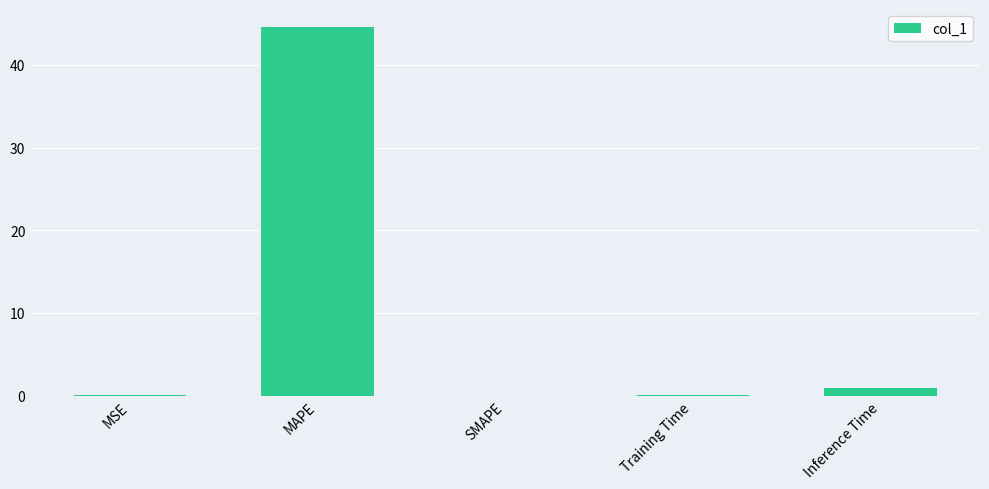

The chart shows a value of 44.5 at MAPE. True or false?

True